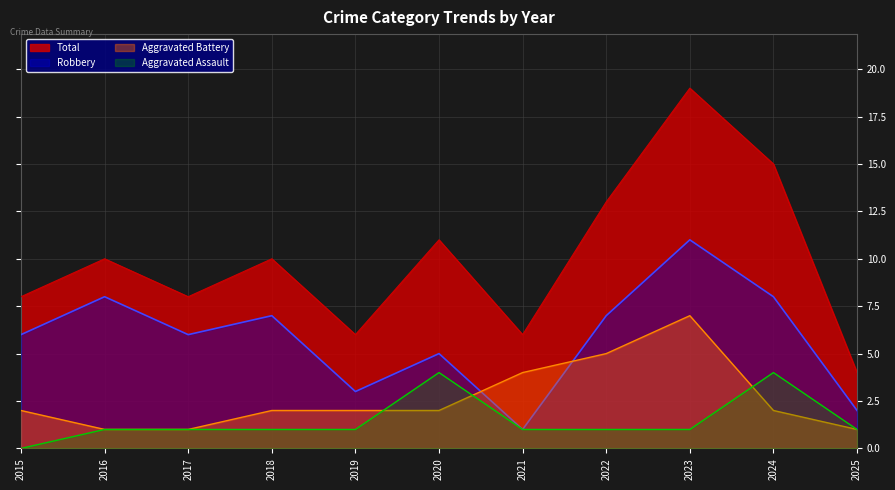

Is the value of Aggravated Battery at 2016 greater than the value of Aggravated Assault at 2019?

No